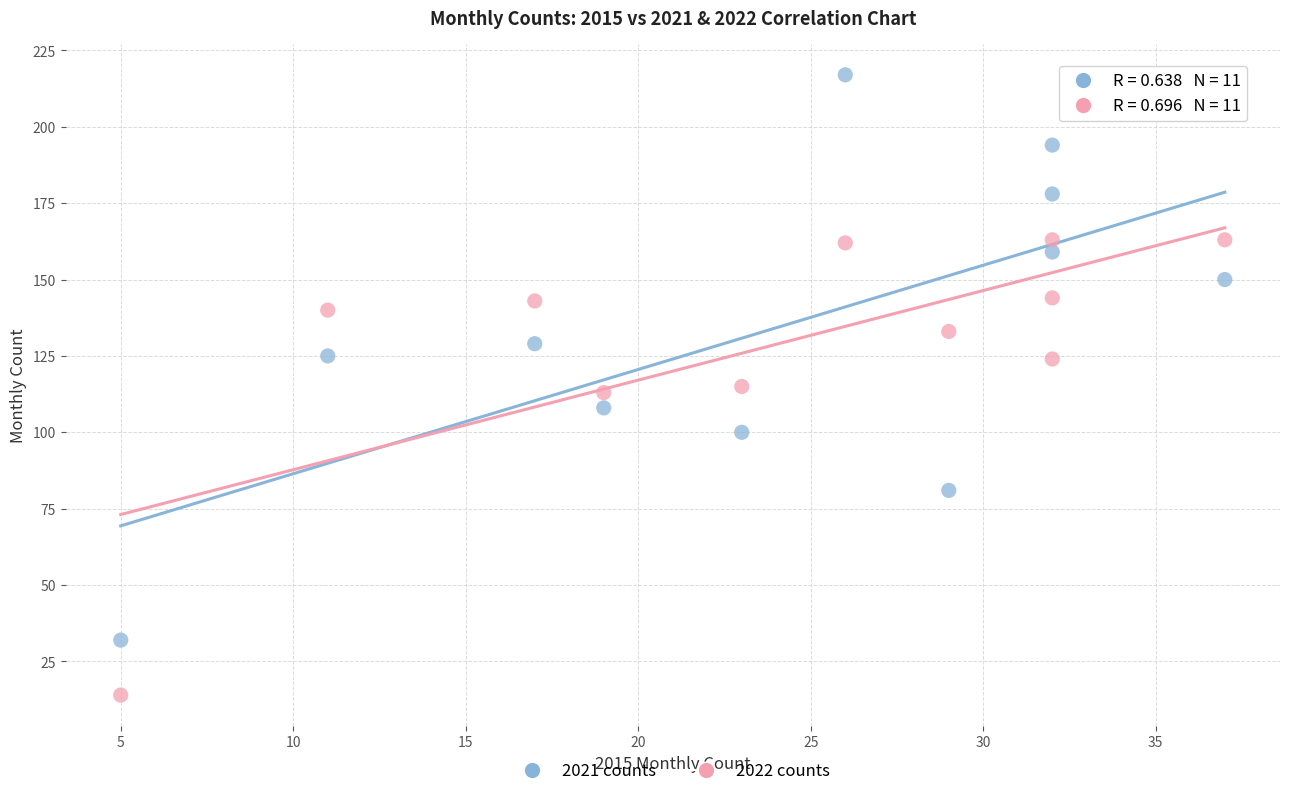

What are all the series names shown in the legend?

2021 counts, 2022 counts